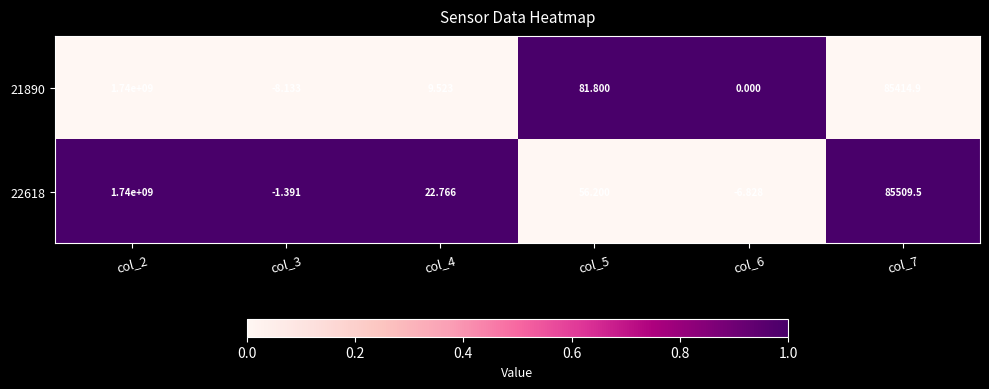

How many negative values does the 21890 series have?

1